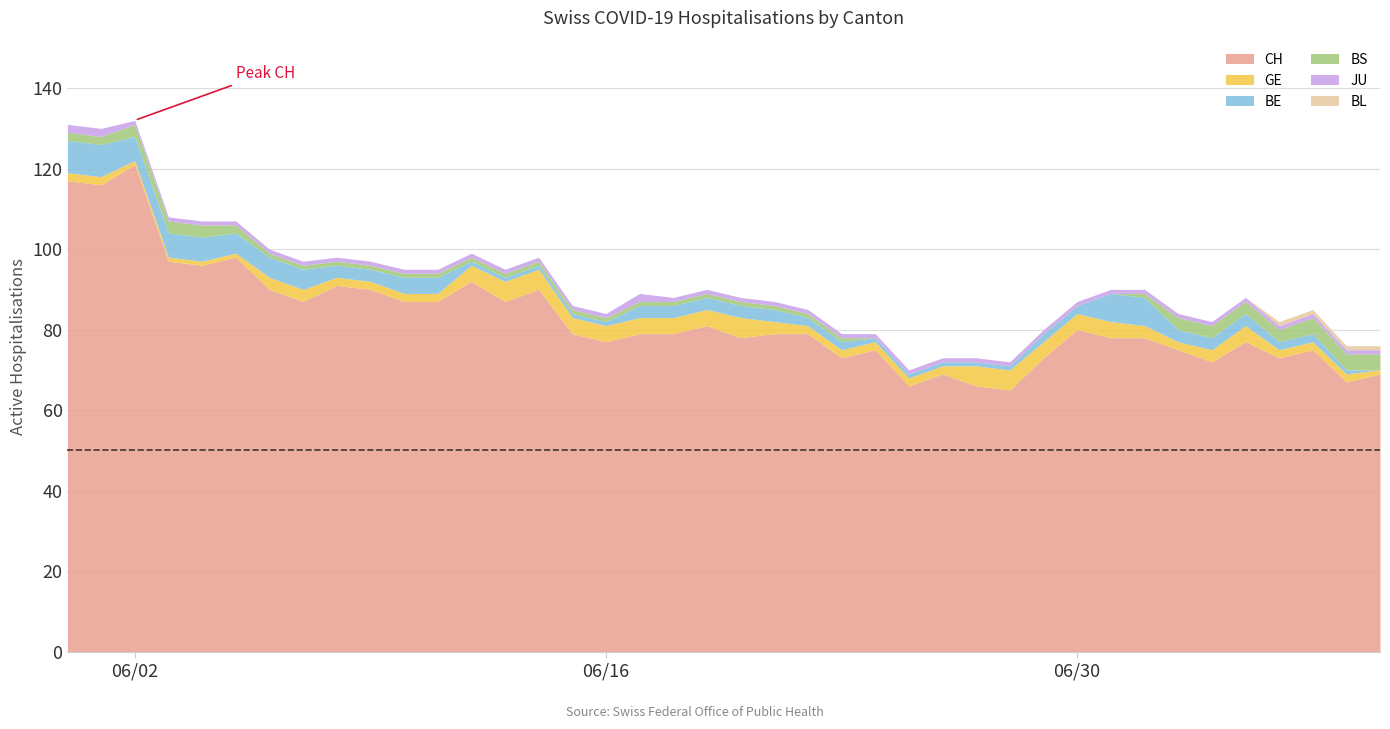

List the labels in order of GE value, largest first.

13, 14, 20, 27, 28, 12, 15, 16, 17, 18, 19, 29, 30, 31, 35, 6, 7, 21, 32, 34, 0, 1, 8, 9, 10, 11, 22, 23, 24, 25, 26, 33, 36, 37, 38, 2, 3, 4, 5, 39